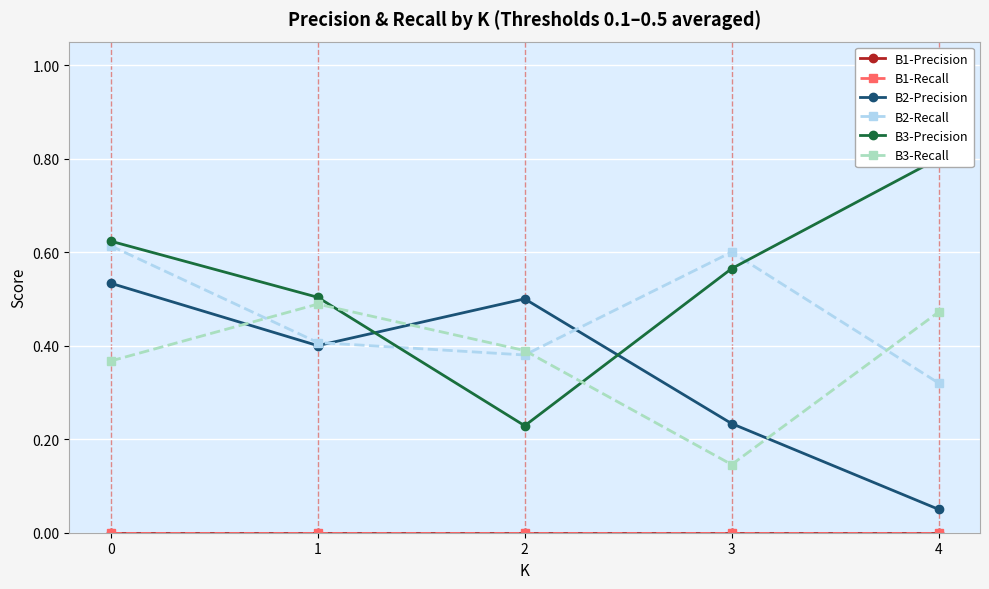

What is the sum of all B2-Precision values?

1.7